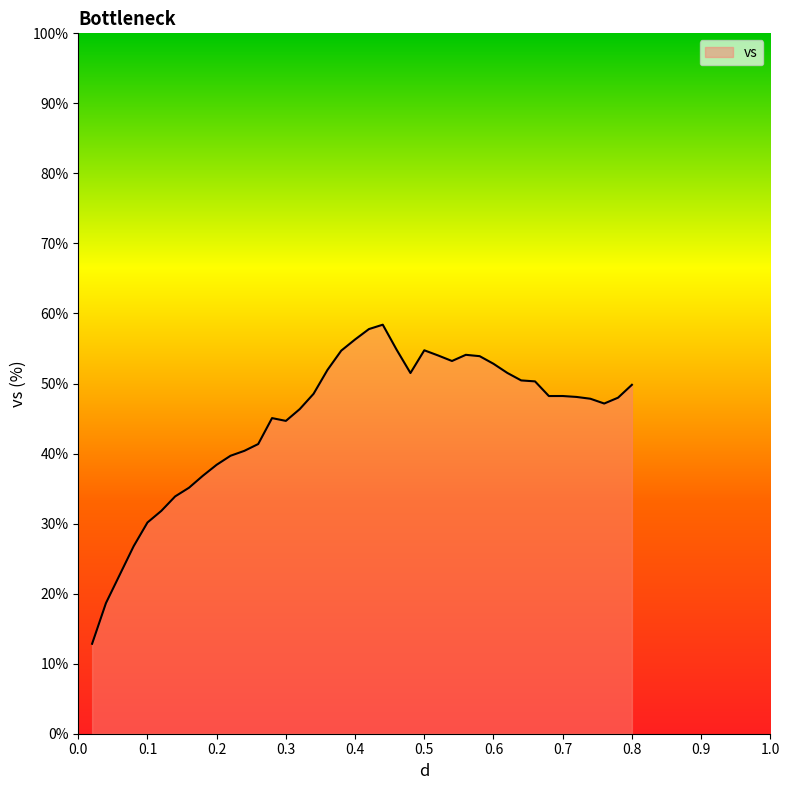

What is the smallest value displayed?

12.8